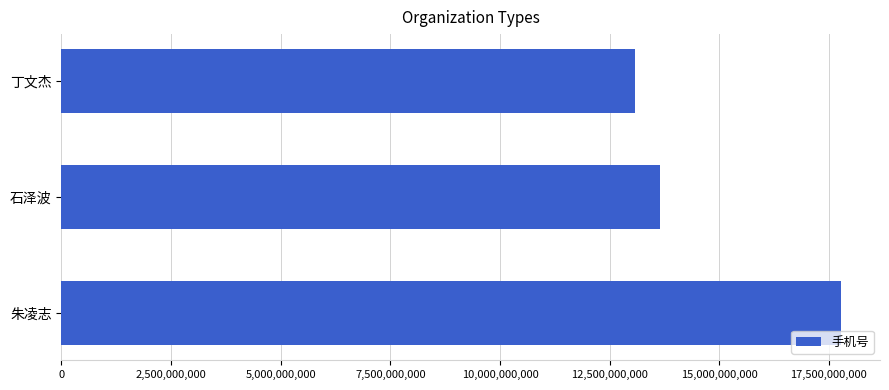

What is the difference between the maximum and minimum values?

4689658114